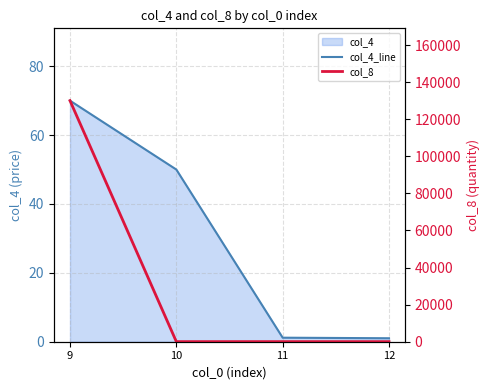

True or false: col_4_line has more than 2 points higher than both neighbors.

False